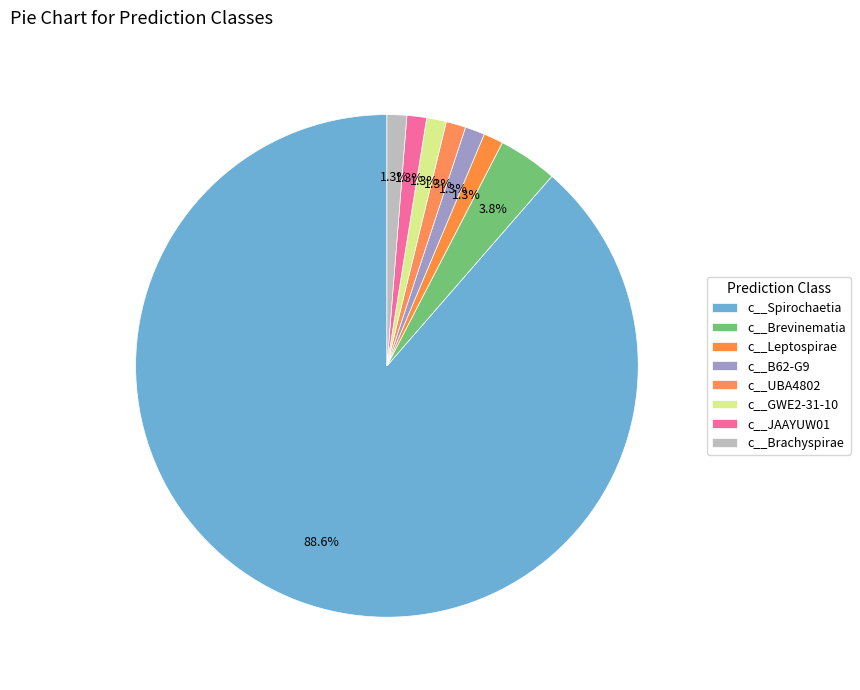

Do c__UBA4802 and c__Leptospirae together represent more than half of the pie?

No